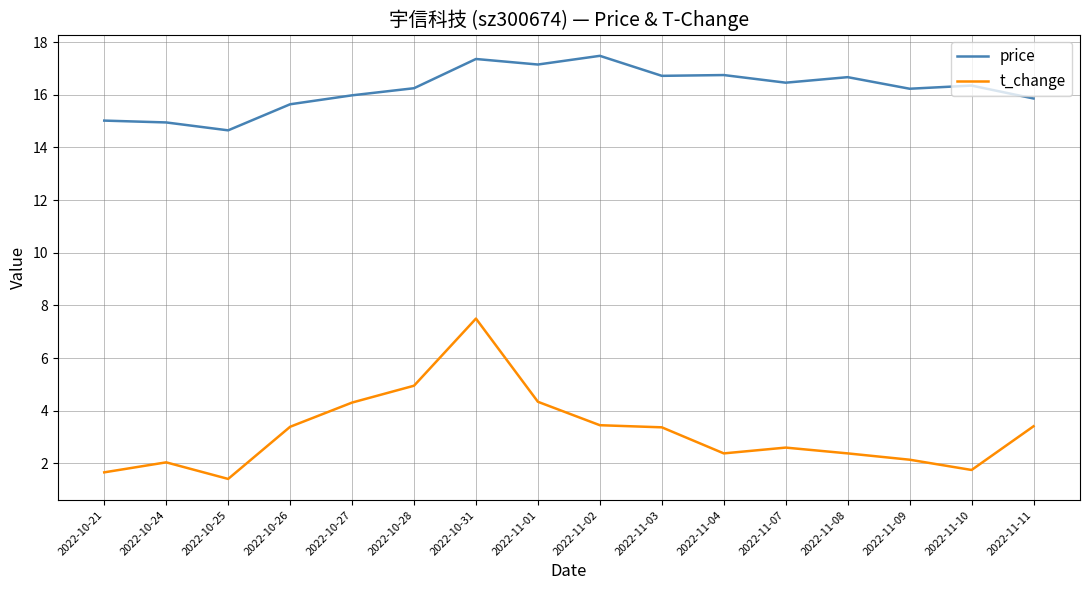

What position from the right is 2022-10-21?

16